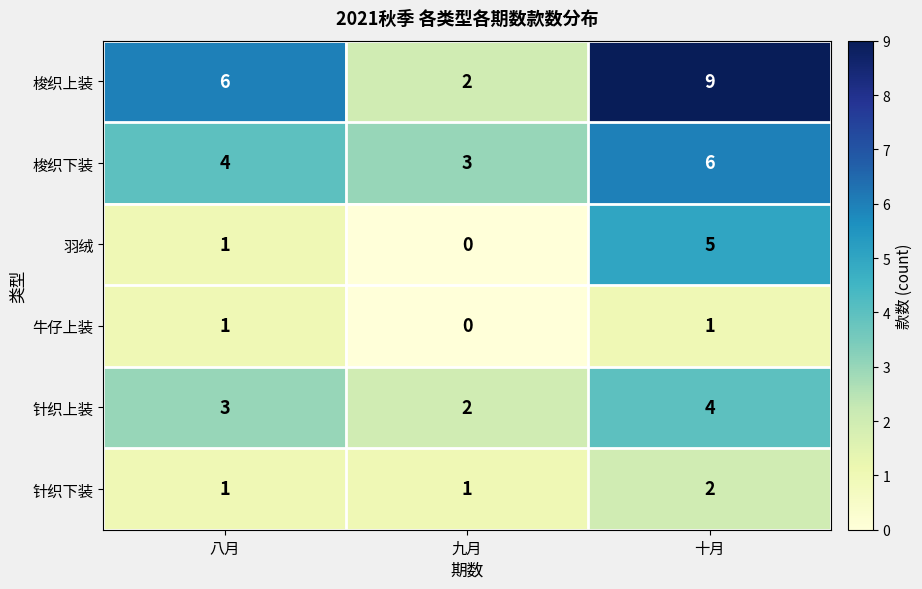

At how many categories does at least one series exceed 1?

3